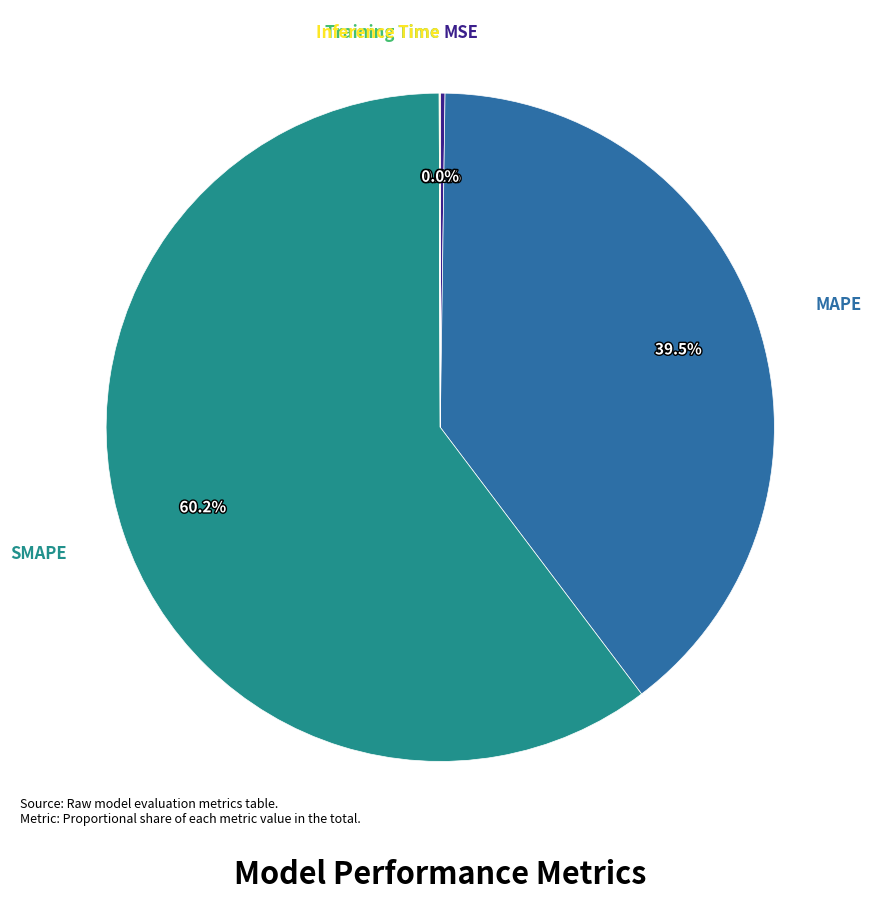

To the nearest percent, what is the difference between the largest and smallest slice percentages?

60%